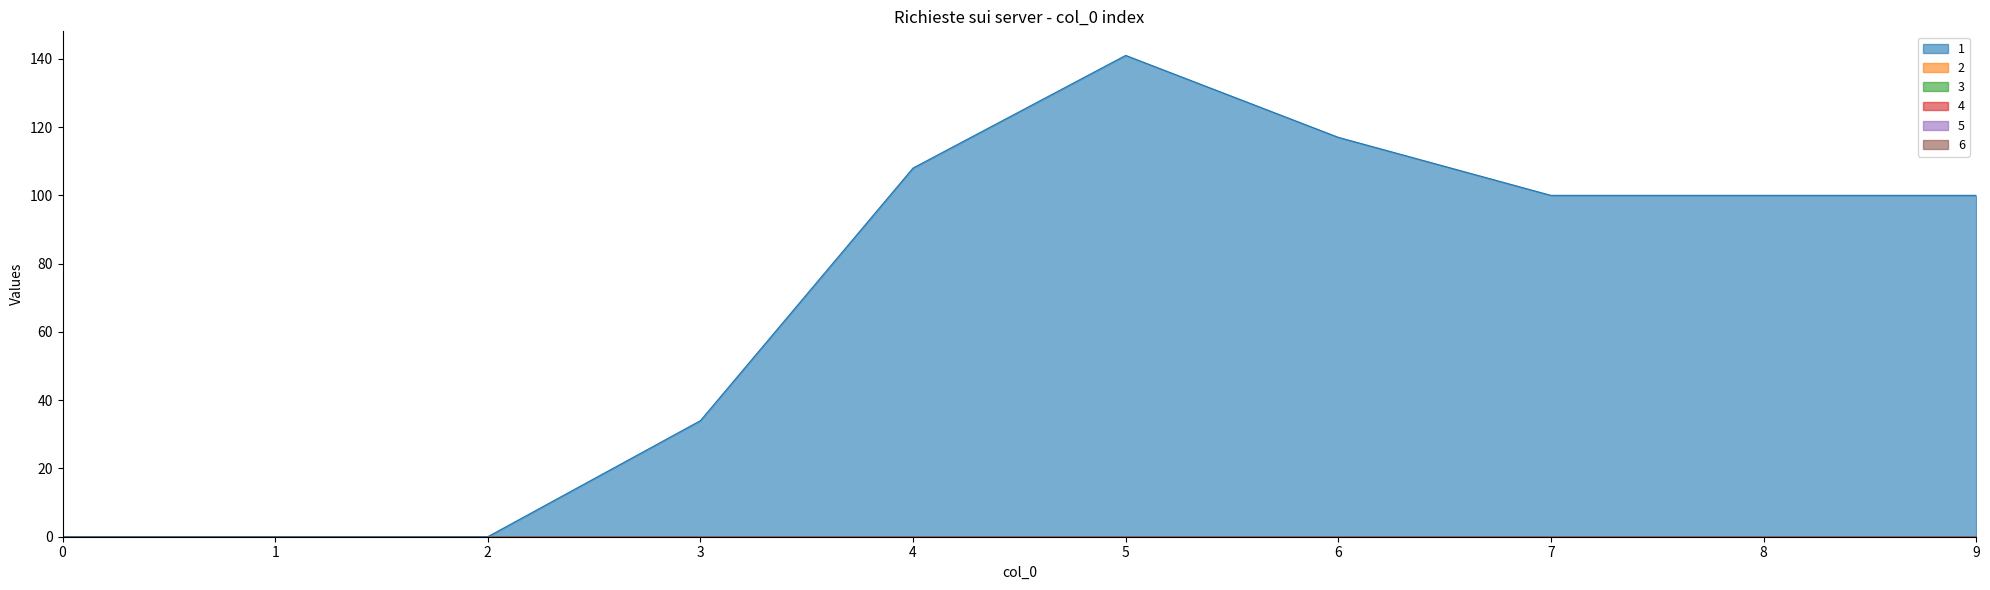

True or false: 1 has more than 1 interior local peaks.

False